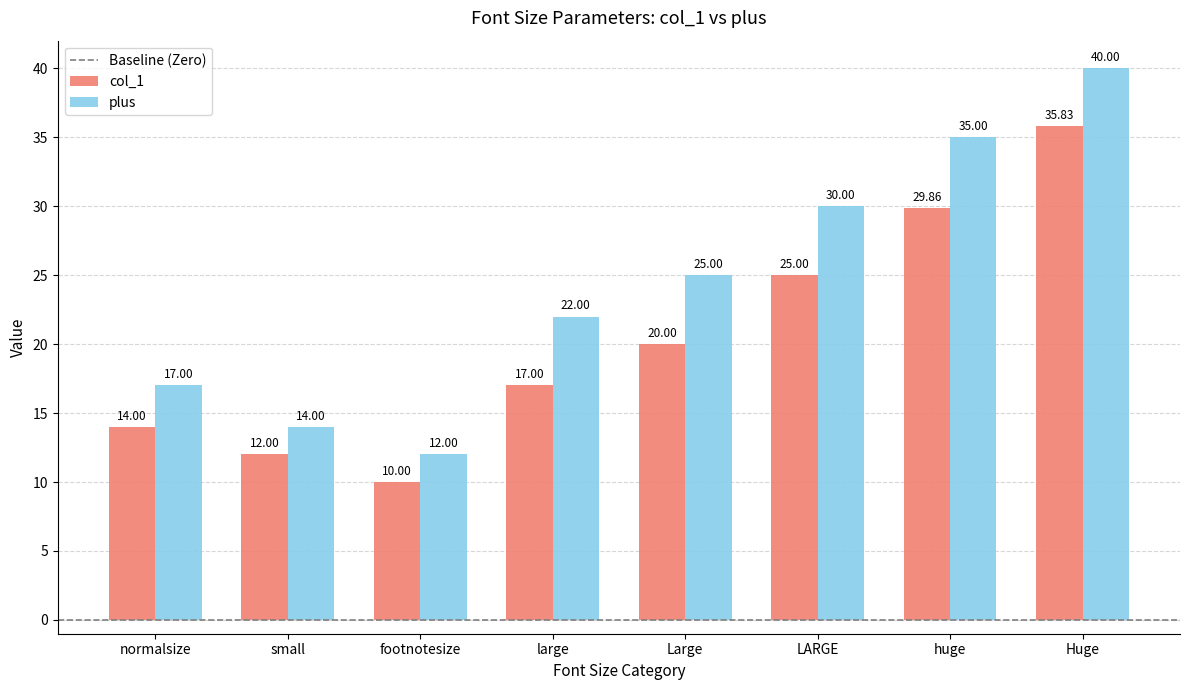

Reading left to right, list all the values displayed in this chart.

col_1: normalsize=14.0	small=12.0	footnotesize=10.0	large=17.0	Large=20.0	LARGE=25.0	huge=29.9	Huge=35.8
plus: normalsize=17.0	small=14.0	footnotesize=12.0	large=22.0	Large=25.0	LARGE=30.0	huge=35.0	Huge=40.0